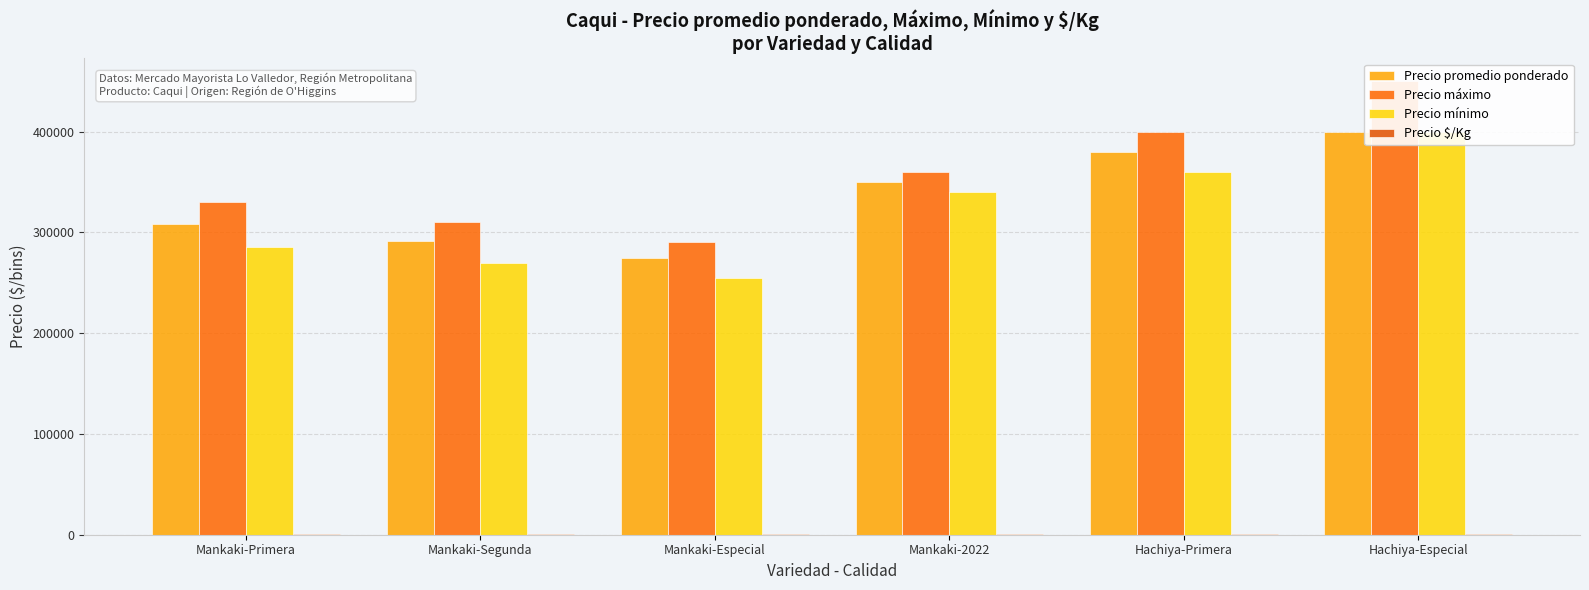

What is the maximum value for Precio $/Kg?

944